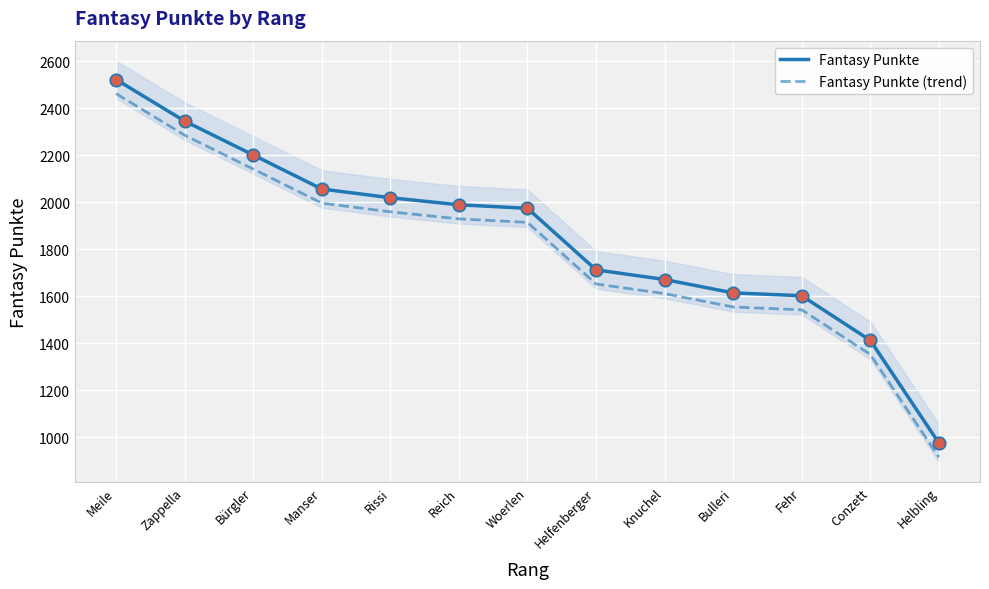

Which series reaches the maximum Y coordinate?

Fantasy Punkte